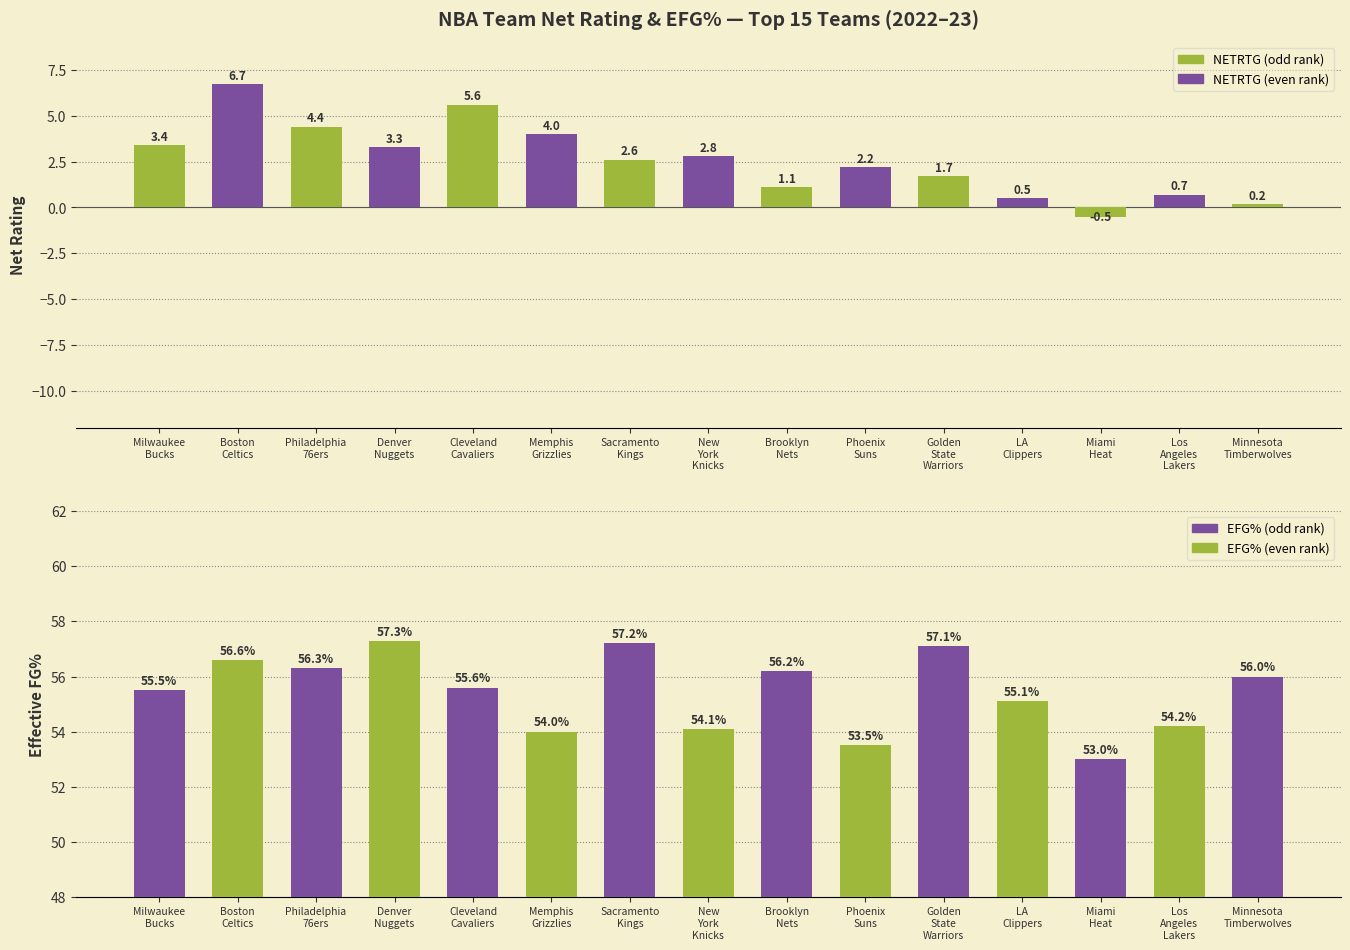

What is the value of the EFG% bar at the 8th from the left?

54.1